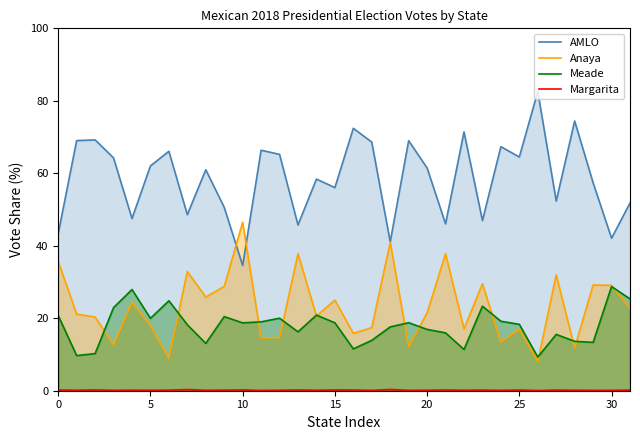

How many data points in Meade are above 18?

18